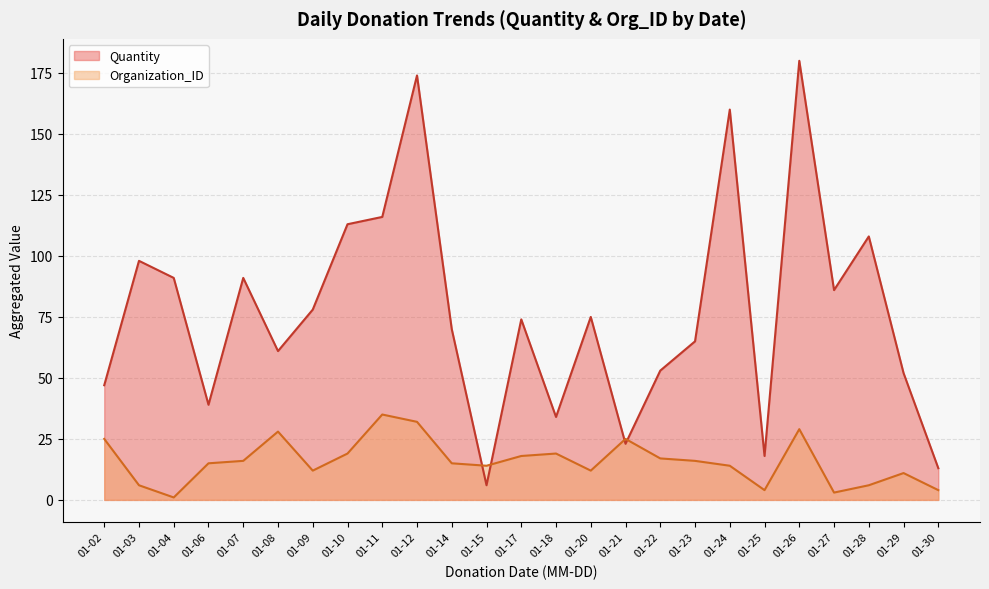

Which series ends up on top after the final intersection of Quantity and Organization_ID?

Quantity